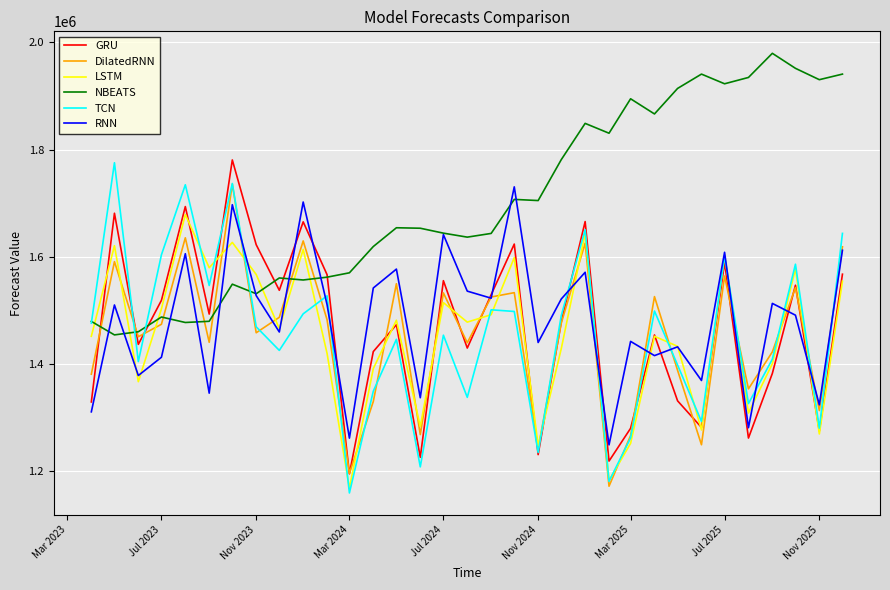

What are all the series names shown in the legend?

GRU, DilatedRNN, LSTM, NBEATS, TCN, RNN